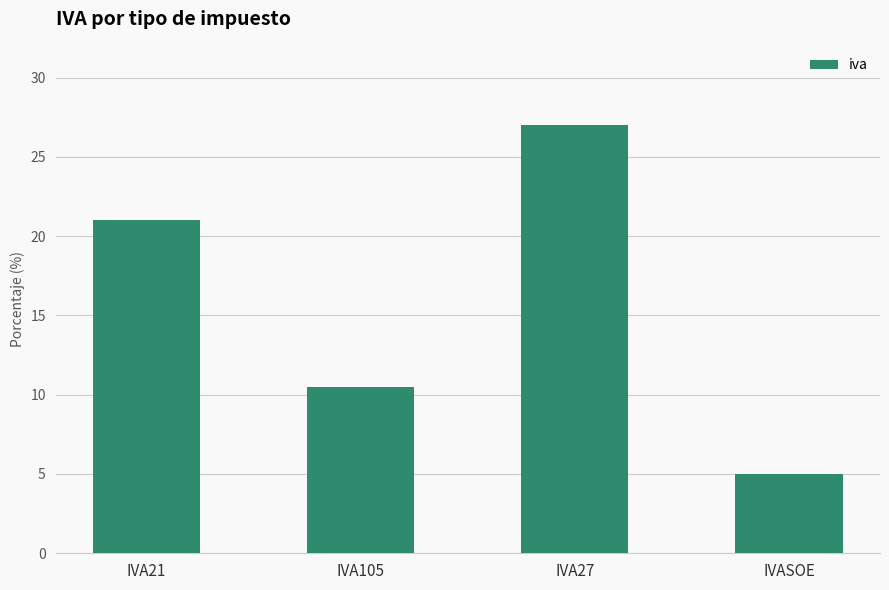

What is the difference between the values at IVA105 and IVASOE?

5.5